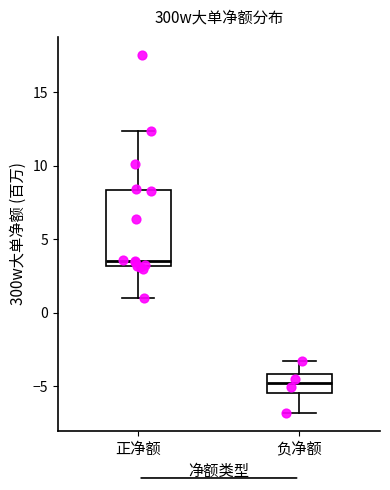

Reading left to right, transcribe this box plot: for each box, give where its median line is, the range the box spans, and where its two whiskers end, as read against the y-axis. The values are not printed on the chart, so give them approximately, as read against the axis.

正净额: median 3.5, box 3.0 to 8.5, whiskers 1.0 to 12.5
负净额: median -5.0, box -5.5 to -4.0, whiskers -7.0 to -3.5